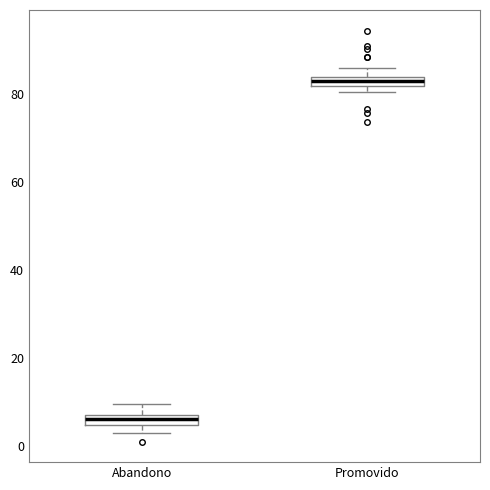

Which box has the lowest median line?

Abandono